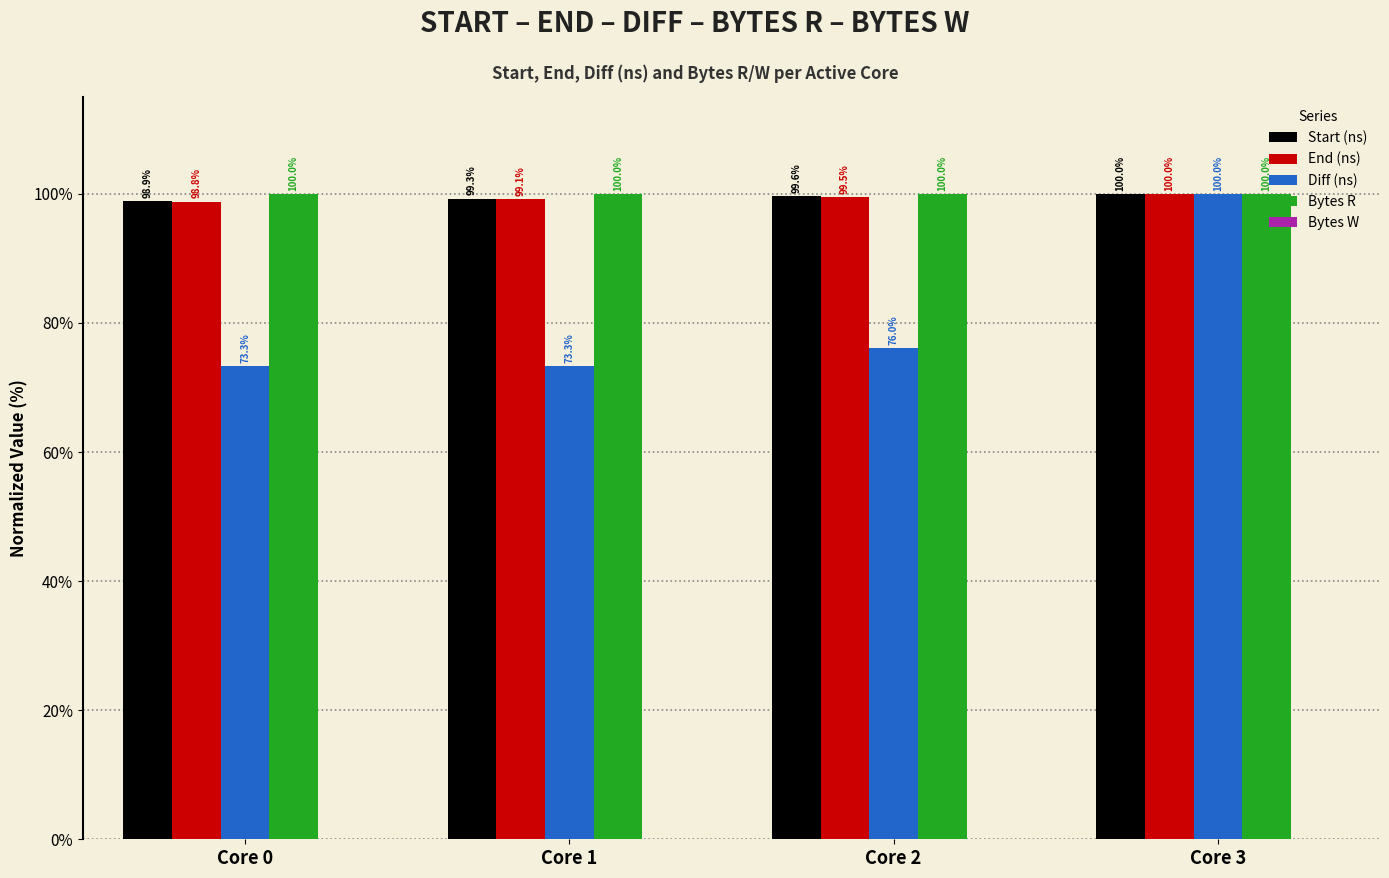

Which series changed the most between Core 2 and Core 3?

Diff (ns)